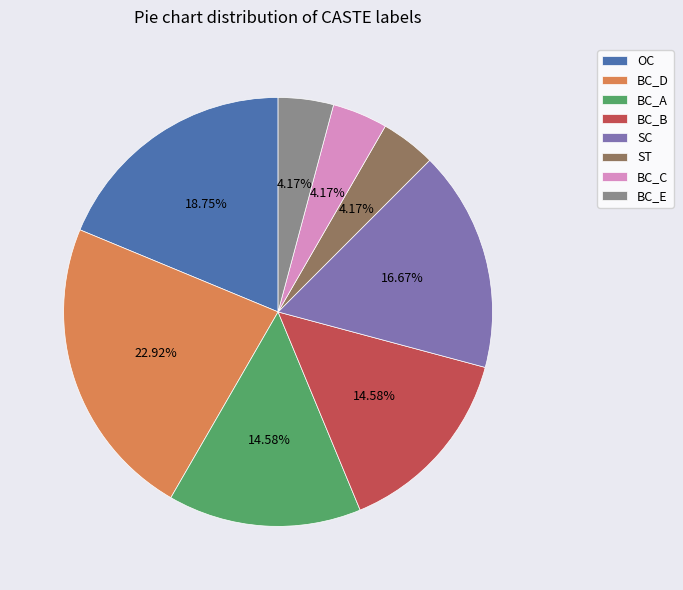

Approximately how many times larger is the value at ST compared to BC_C?

1.0